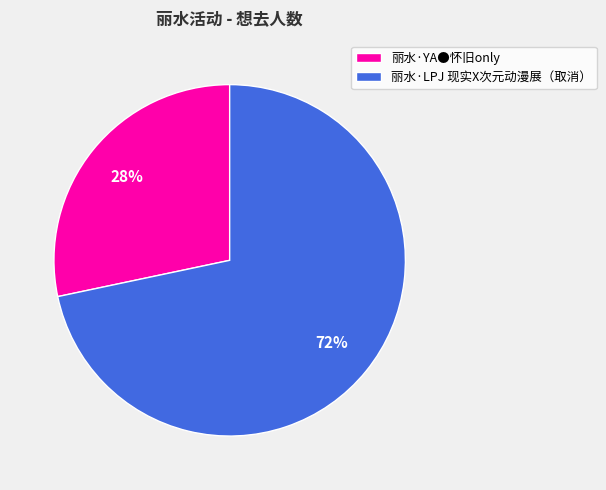

Approximately how many times larger is the value at 丽水·YA●怀旧only compared to 丽水·LPJ 现实X次元动漫展（取消）?

0.4